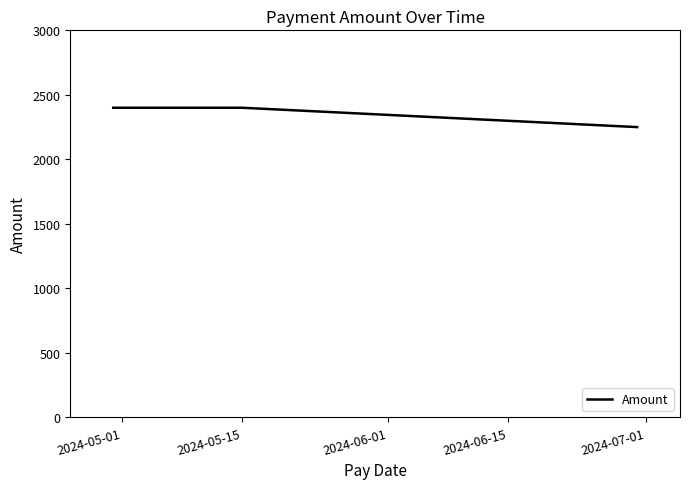

What is the maximum value shown in the chart?

2400